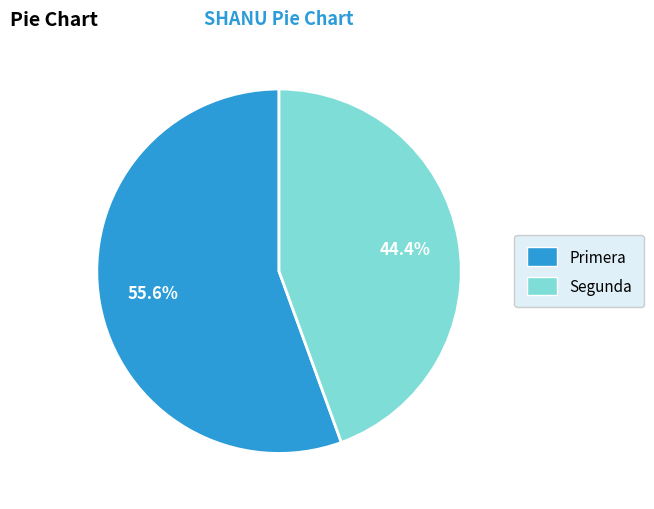

Rank the categories by value from lowest to highest.

Segunda, Primera